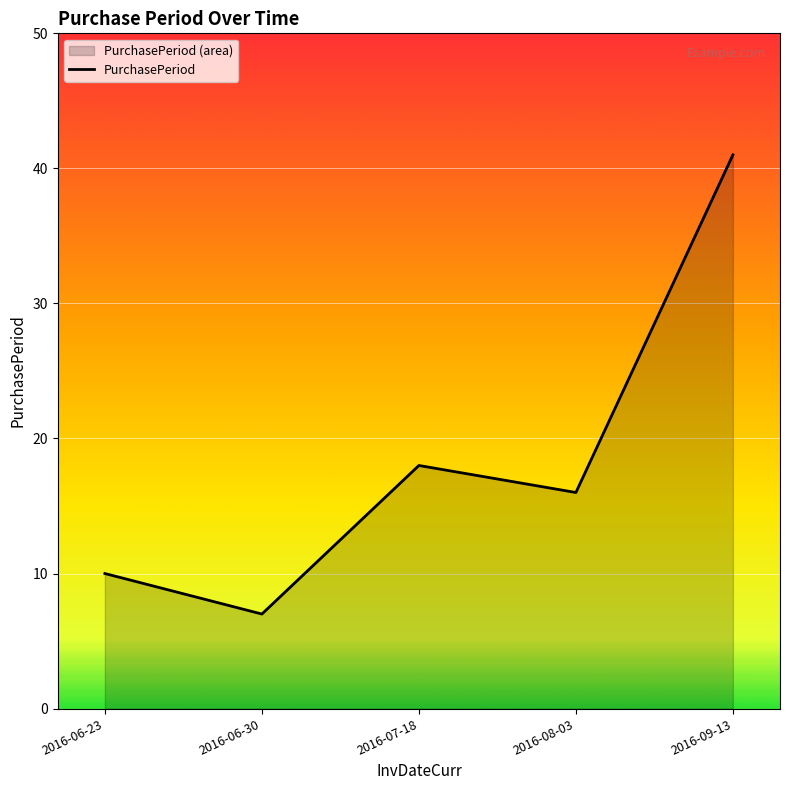

What is the difference between the values at 2016-08-03 and 2016-06-23?

6